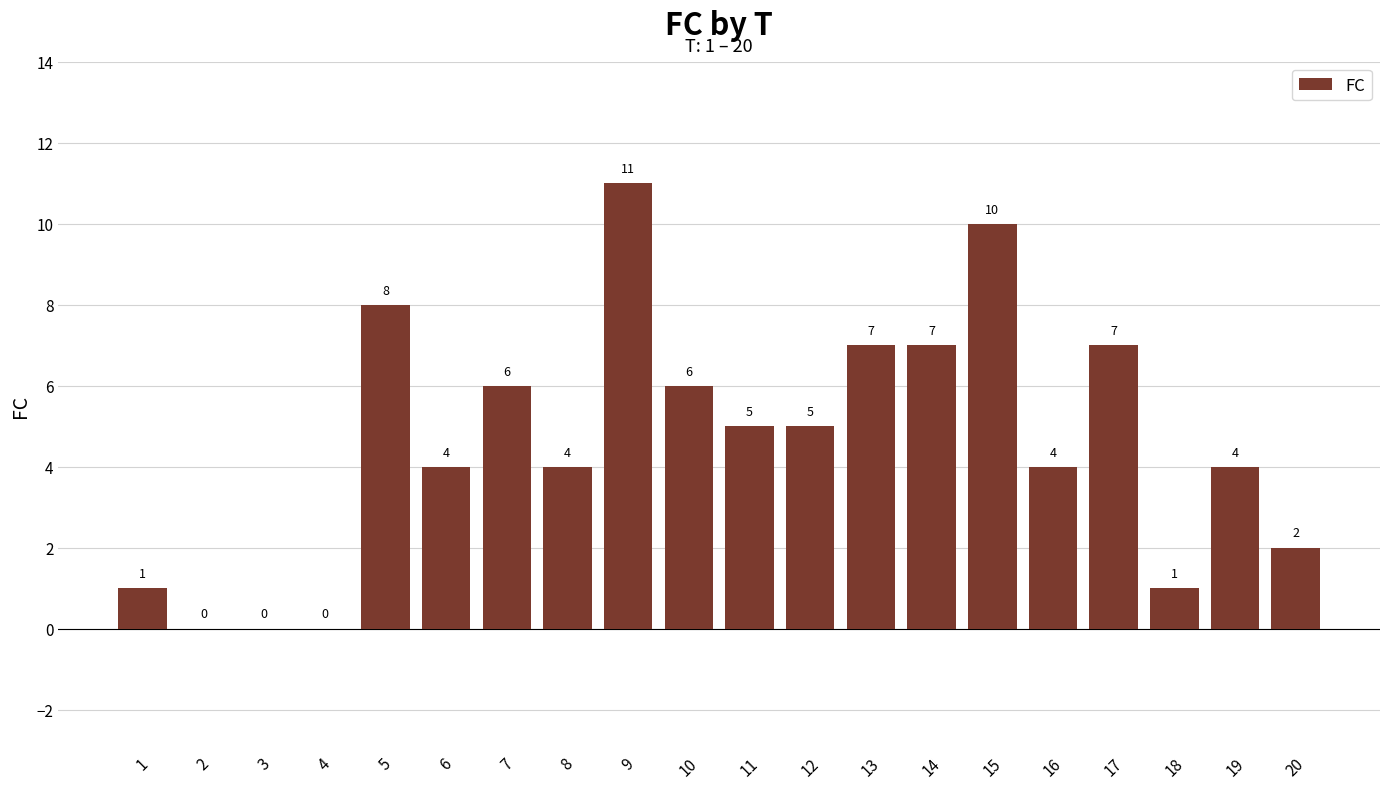

What is the maximum value shown in the chart?

11